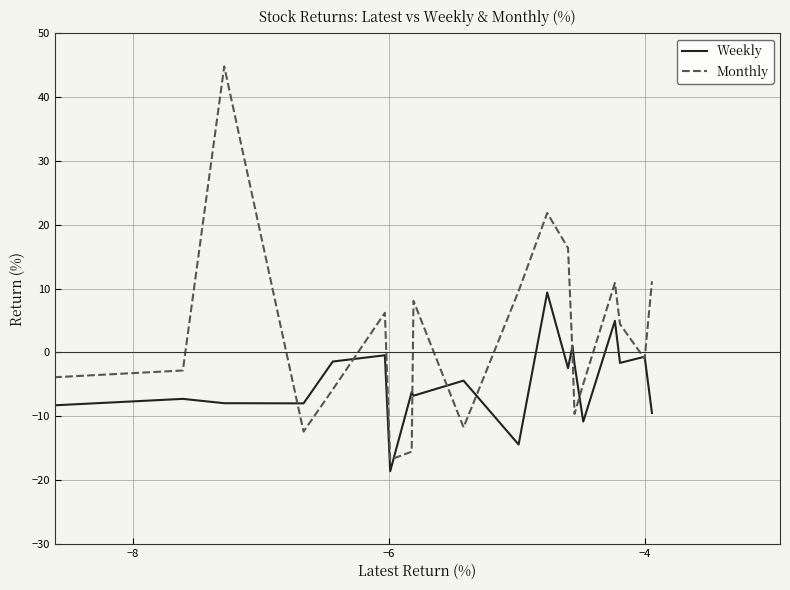

True or false: Monthly and Weekly cross at least once.

True